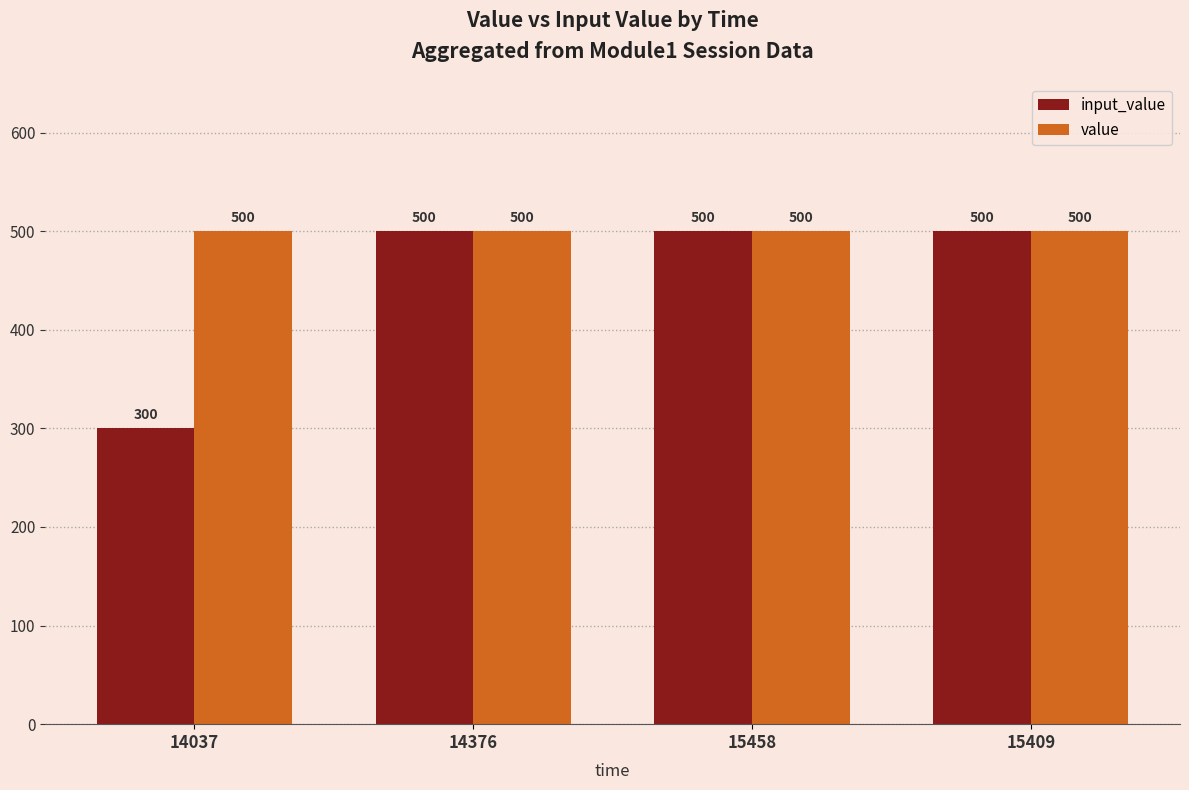

What is the sum of the input_value values at 15409 and 14376?

1000